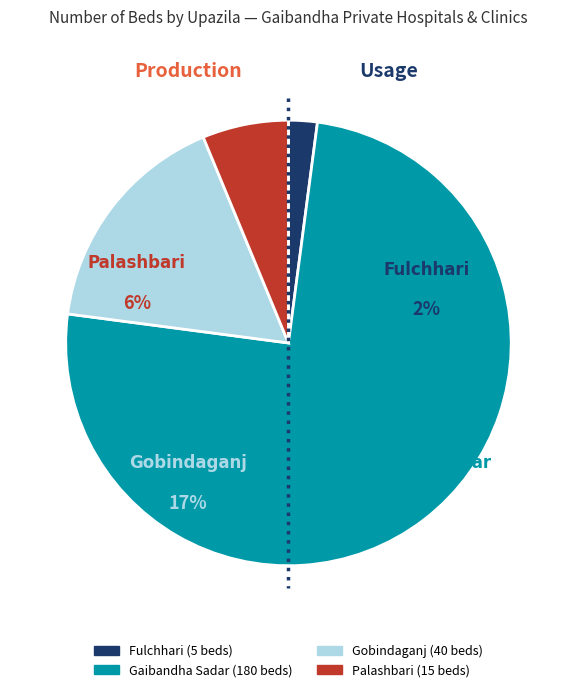

Combined, do Fulchhari and Gaibandha Sadar account for over 50%?

Yes